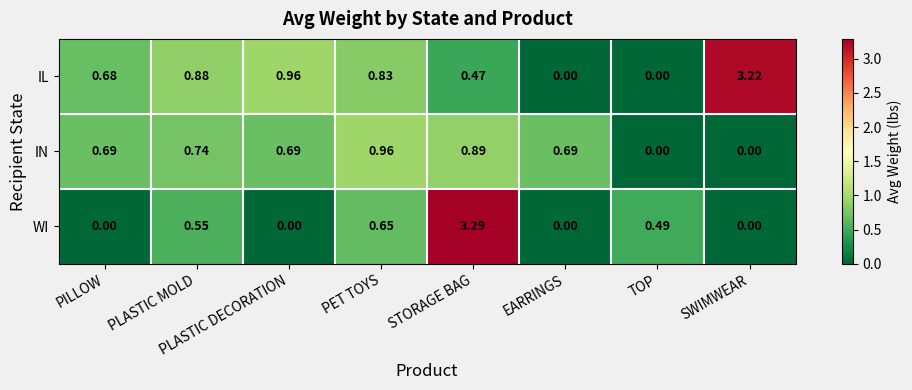

List the series in order of their peak value, lowest first.

IN, IL, WI